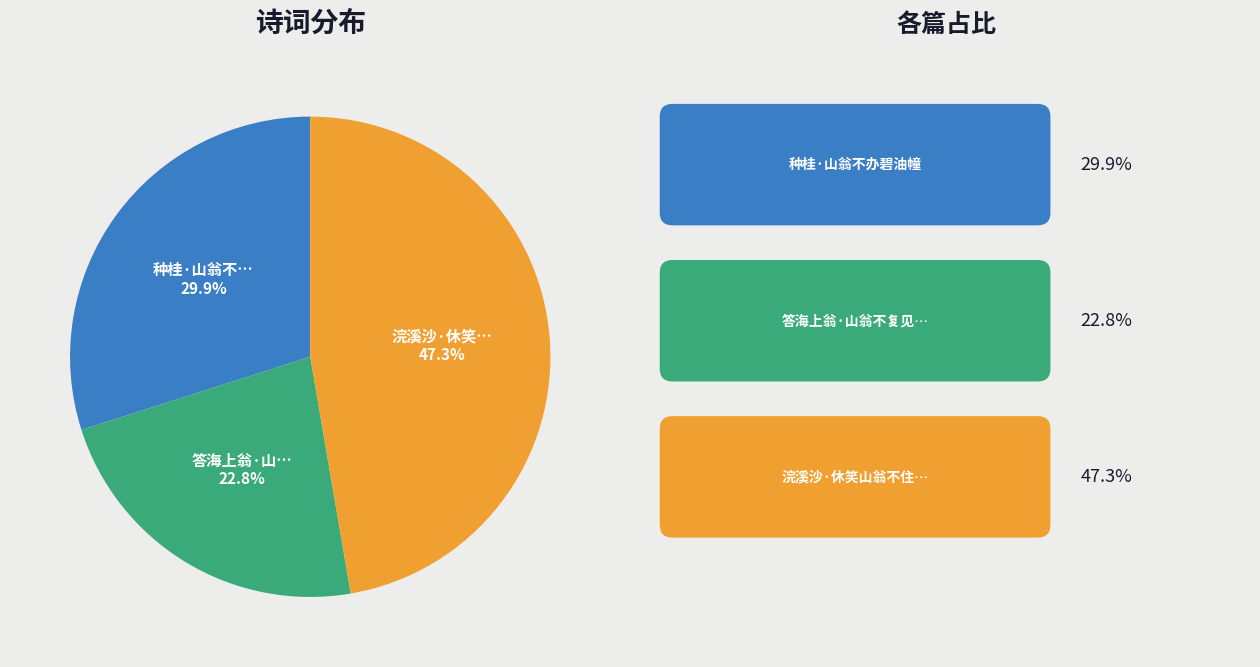

Is there a majority slice in this chart?

No